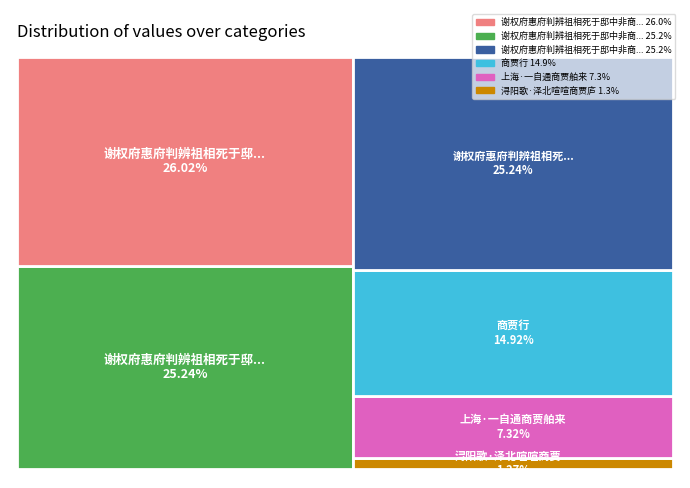

Which slice is the largest?

谢权府惠府判辨祖相死于邸中非商贾者